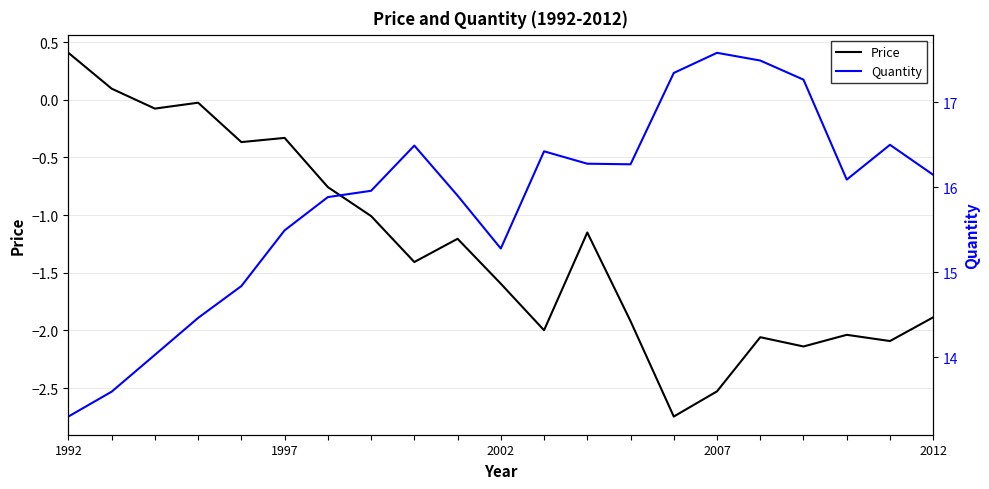

Does the chart display data point markers on the line(s)?

No